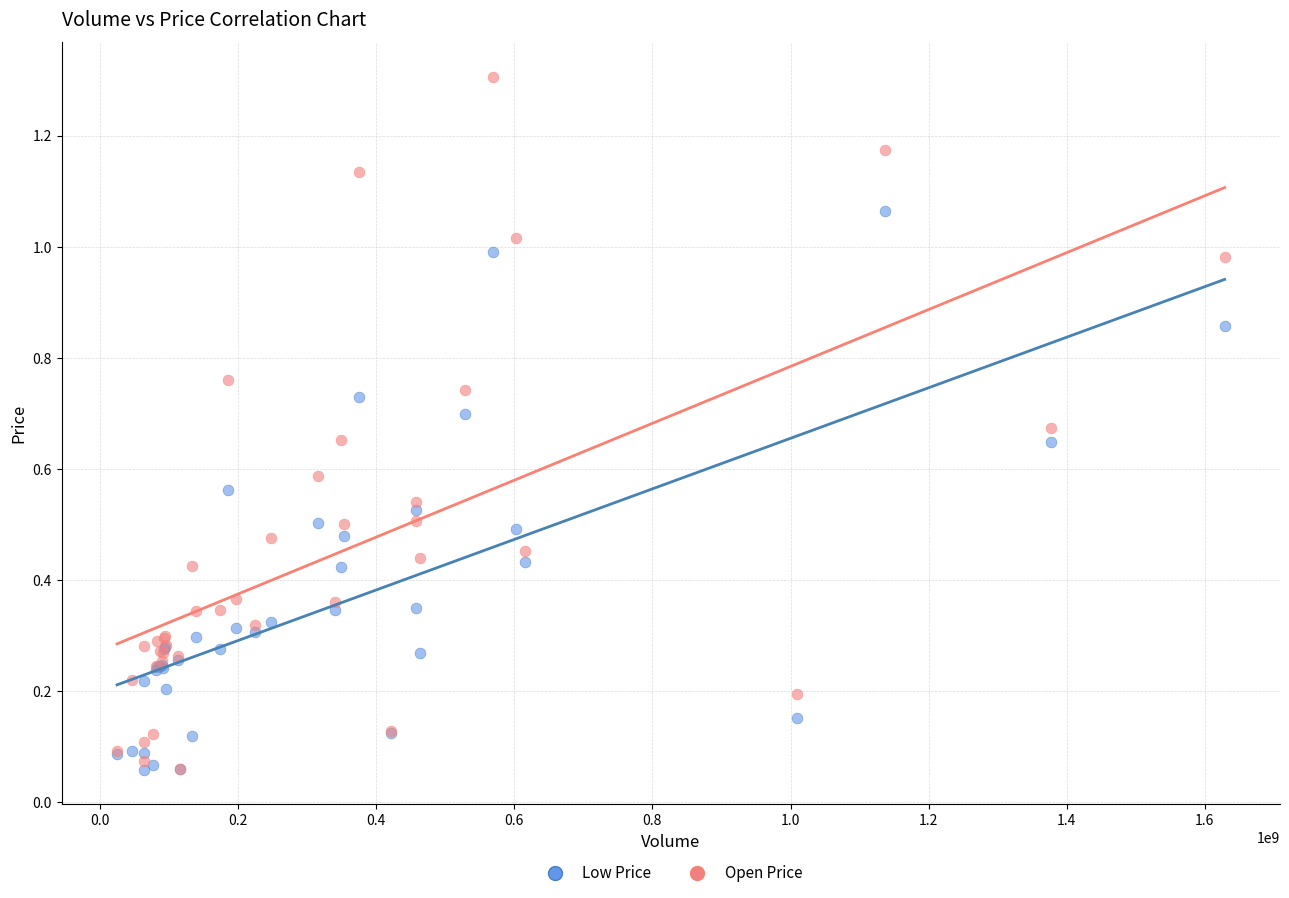

Which series reaches the maximum Y coordinate?

Open Price